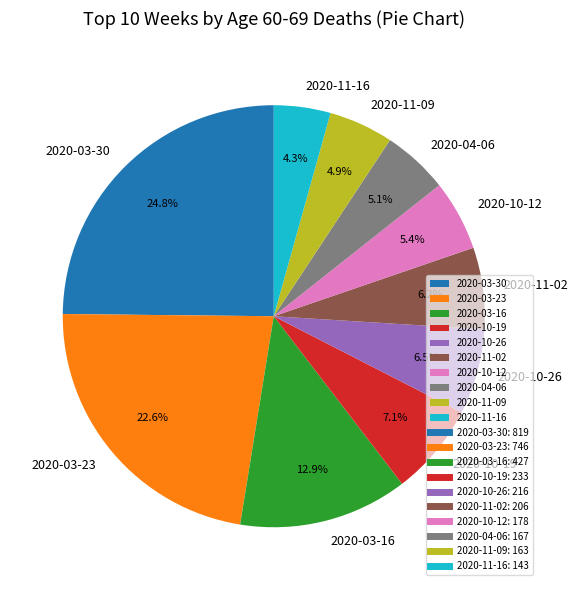

Does any single category account for the majority?

No